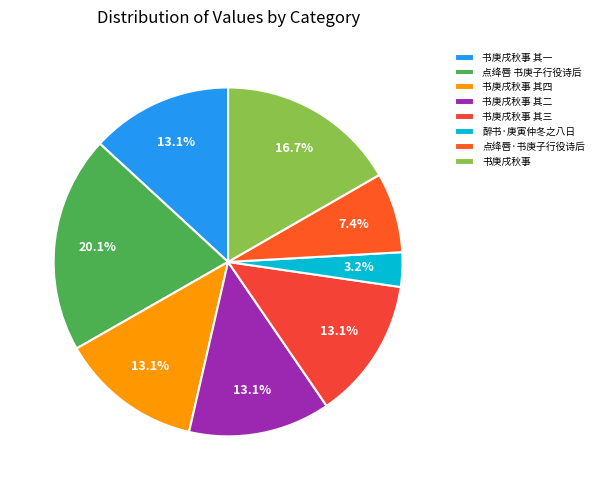

Rank the categories by value from lowest to highest.

醉书·庚寅仲冬之八日, 点绛唇·书庚子行役诗后, 书庚戌秋事 其一, 书庚戌秋事 其二, 书庚戌秋事 其三, 书庚戌秋事 其四, 书庚戌秋事, 点绛唇 书庚子行役诗后